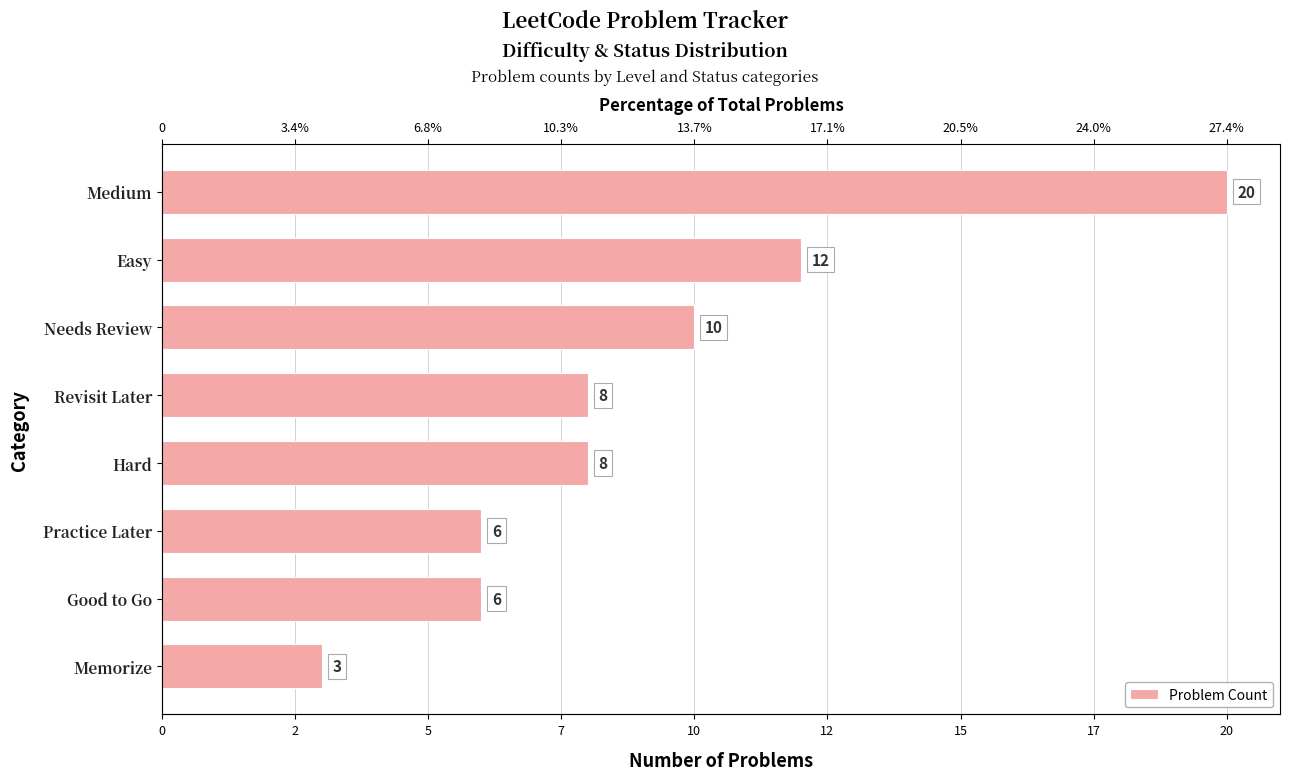

The value at Easy is 18. True or false?

False